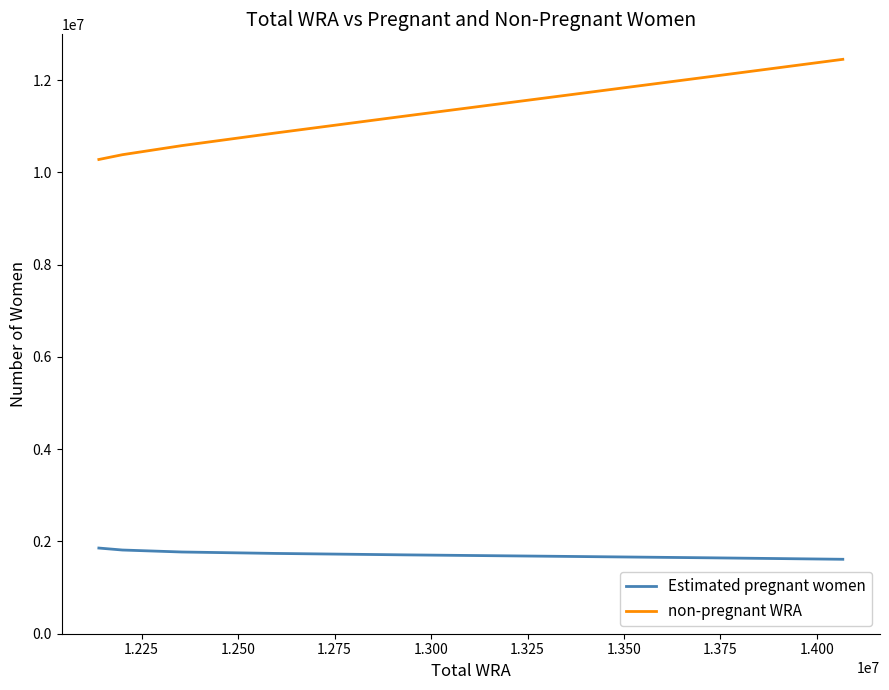

What is the minimum value shown in the chart?

1613972.2